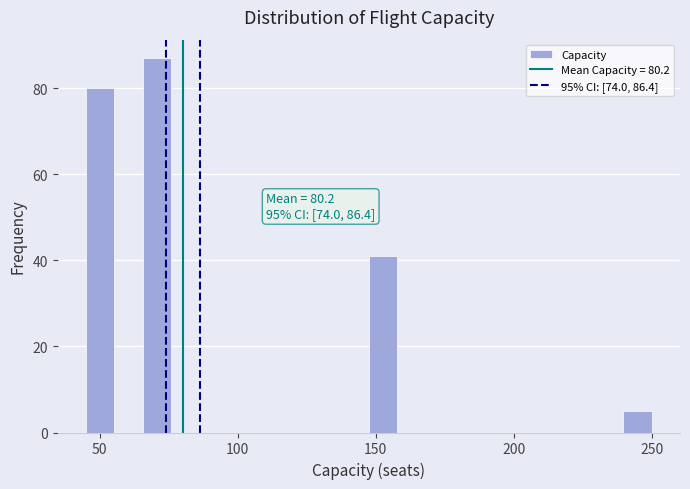

Read against the x-axis, roughly where is the centre of the tallest bar?

70